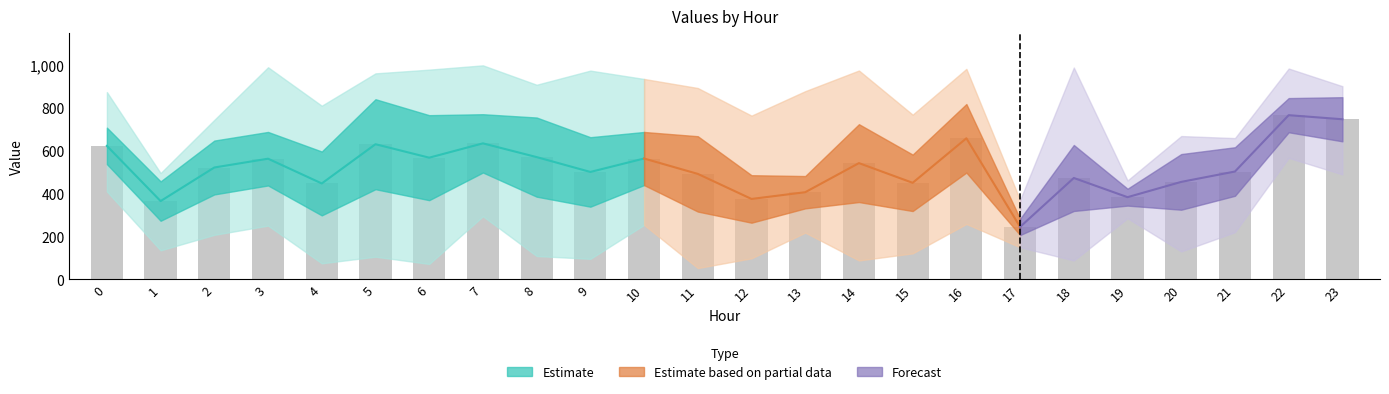

Which label corresponds to the largest value in the chart?

7